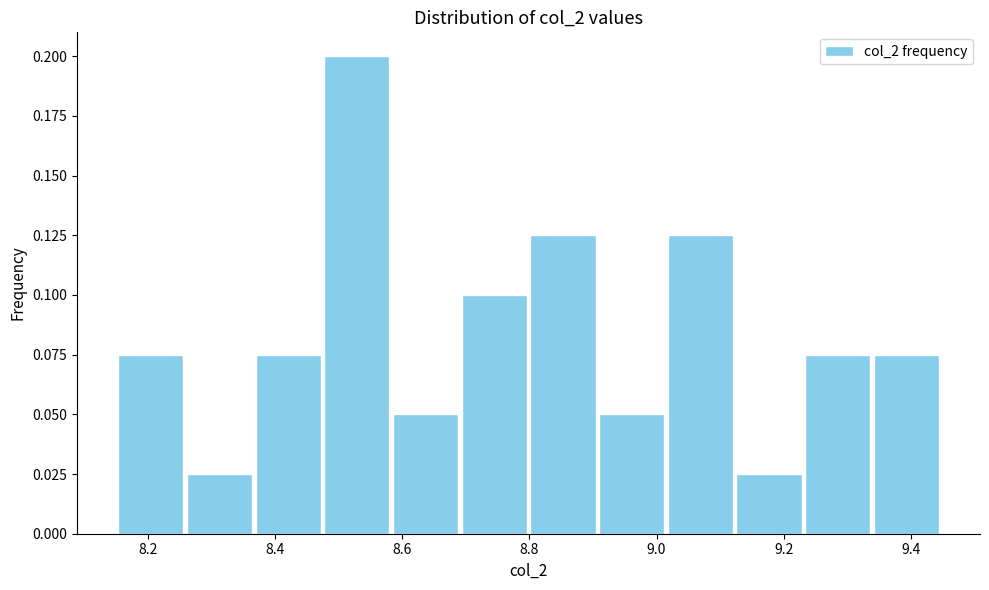

Reading left to right, list every bar in this chart as the range it spans on the x-axis followed by its height. Neither the bar edges nor the heights are printed on the chart, so give them approximately, as read against the axes.

8.16 to 8.26: 0.075
8.26 to 8.36: 0.025
8.36 to 8.48: 0.075
8.48 to 8.58: 0.200
8.58 to 8.70: 0.050
8.70 to 8.80: 0.100
8.80 to 8.90: 0.125
8.90 to 9.02: 0.050
9.02 to 9.12: 0.125
9.12 to 9.24: 0.025
9.24 to 9.34: 0.075
9.34 to 9.44: 0.075